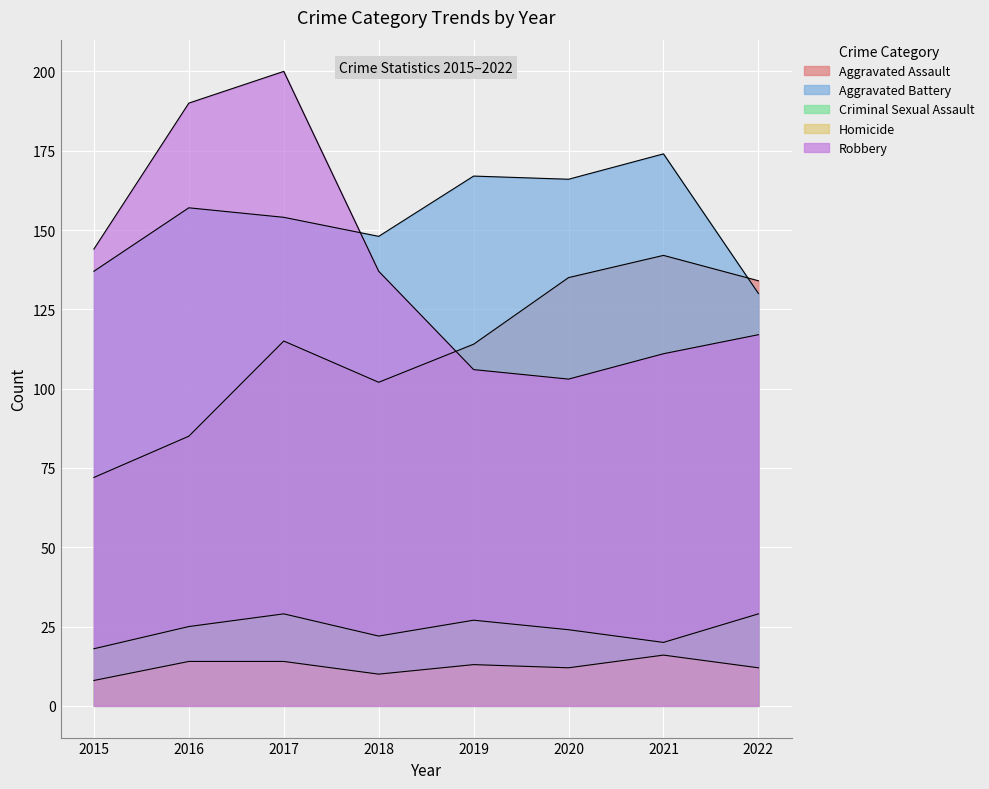

True or false: Robbery has a value of 190 at 2016.

True